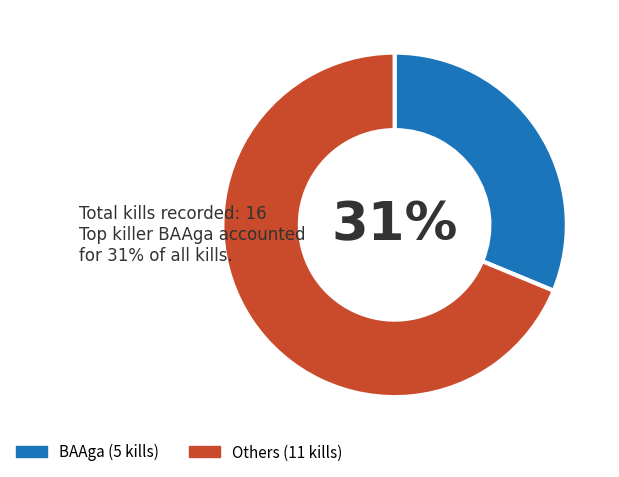

Is there a majority slice in this chart?

Yes